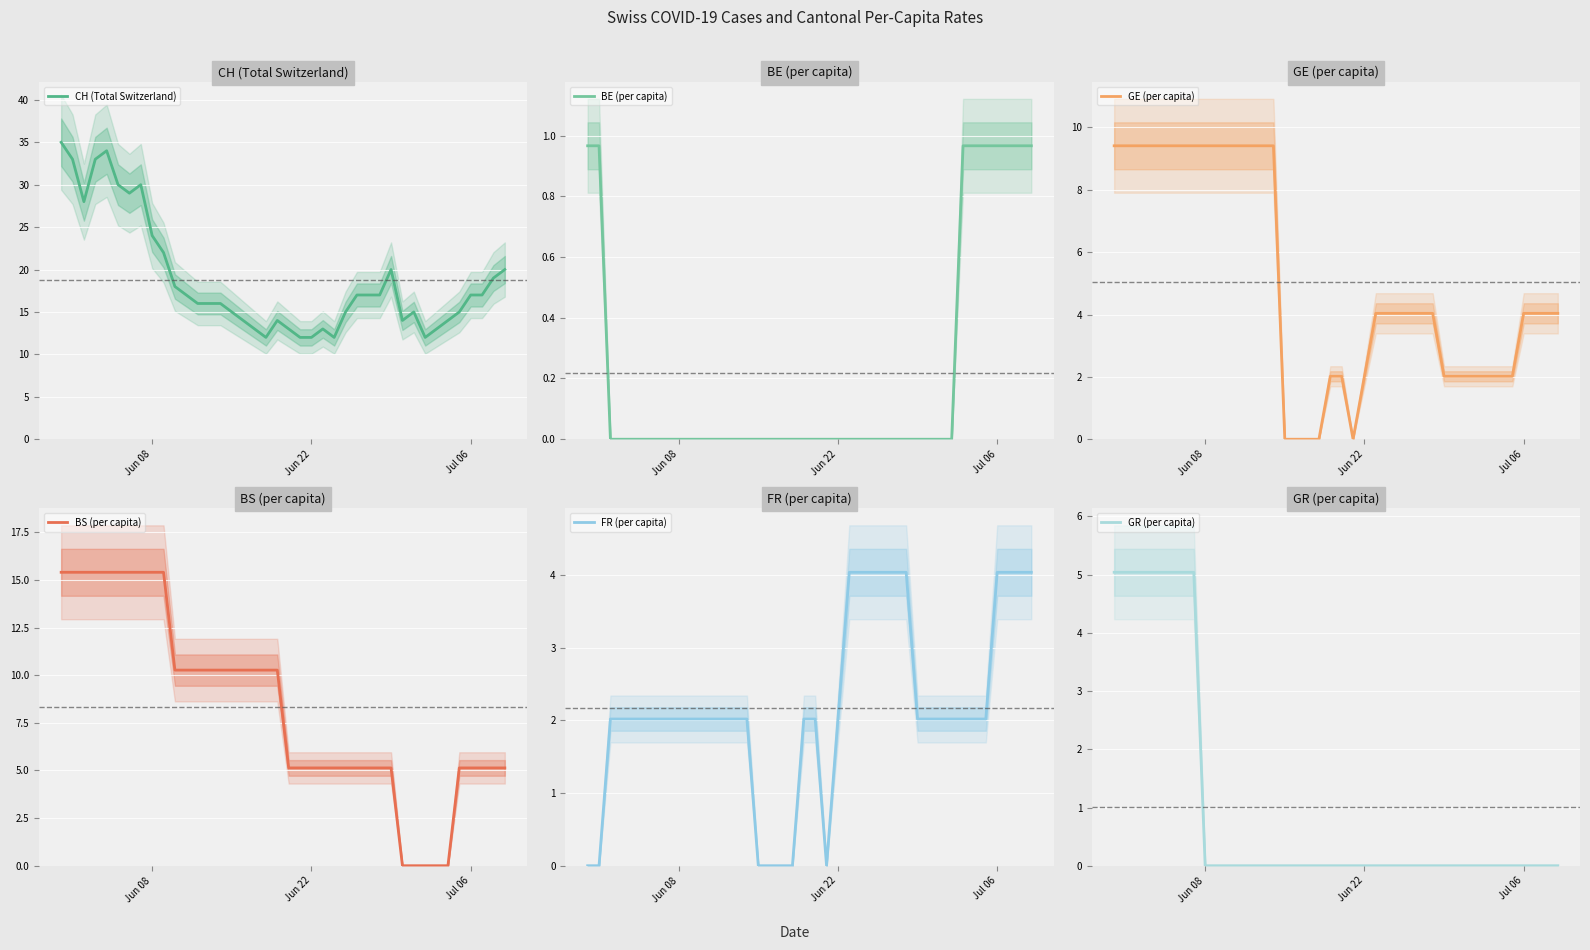

The value of CH (Total Switzerland) at Jun 22 is 19. True or false?

False